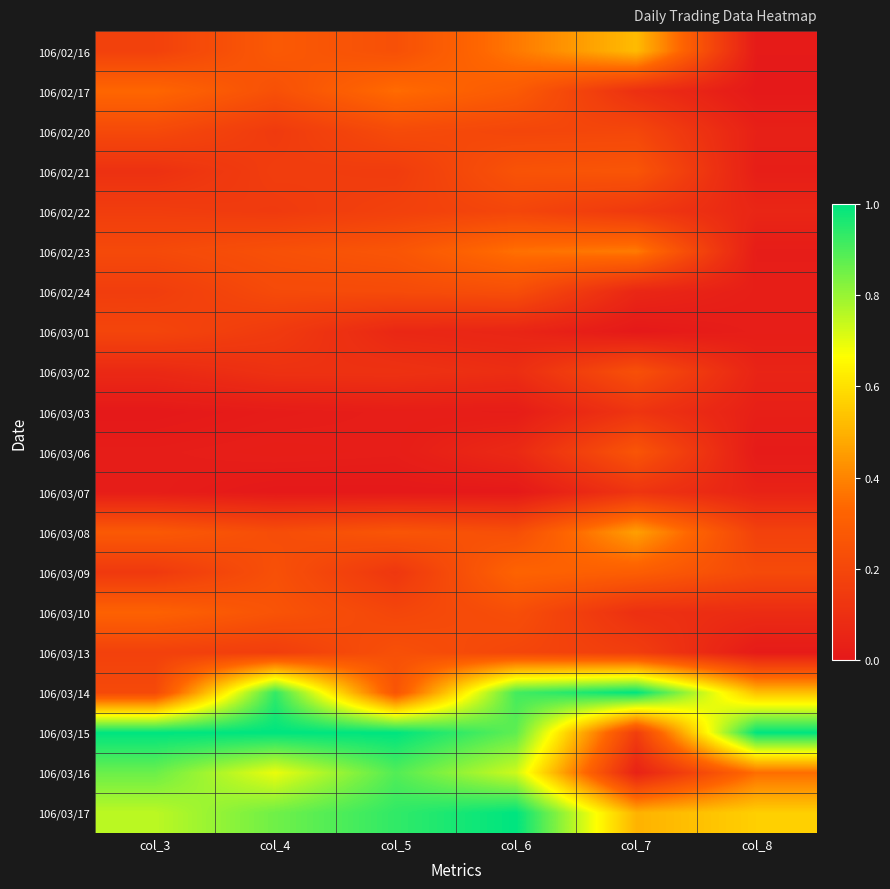

Reading left to right, extract all data points from this chart.

106/02/16: col_3=0.2	col_4=0.3	col_5=0.2	col_6=0.4	col_7=0.5	col_8=0.0
106/02/17: col_3=0.3	col_4=0.2	col_5=0.3	col_6=0.3	col_7=0.1	col_8=0.0
106/02/20: col_3=0.2	col_4=0.1	col_5=0.2	col_6=0.2	col_7=0.2	col_8=0.0
106/02/21: col_3=0.1	col_4=0.2	col_5=0.2	col_6=0.3	col_7=0.3	col_8=0.0
106/02/22: col_3=0.2	col_4=0.1	col_5=0.2	col_6=0.2	col_7=0.1	col_8=0.1
106/02/23: col_3=0.2	col_4=0.2	col_5=0.3	col_6=0.4	col_7=0.4	col_8=0.0
106/02/24: col_3=0.2	col_4=0.2	col_5=0.2	col_6=0.2	col_7=0.1	col_8=0.0
106/03/01: col_3=0.2	col_4=0.1	col_5=0.1	col_6=0.1	col_7=0.0	col_8=0.0
106/03/02: col_3=0.1	col_4=0.1	col_5=0.1	col_6=0.1	col_7=0.2	col_8=0.0
106/03/03: col_3=0.0	col_4=0.0	col_5=0.0	col_6=0.0	col_7=0.1	col_8=0.0
106/03/06: col_3=0.0	col_4=0.0	col_5=0.0	col_6=0.1	col_7=0.3	col_8=0.0
106/03/07: col_3=0.0	col_4=0.0	col_5=0.0	col_6=0.0	col_7=0.1	col_8=0.0
106/03/08: col_3=0.3	col_4=0.2	col_5=0.3	col_6=0.2	col_7=0.5	col_8=0.2
106/03/09: col_3=0.1	col_4=0.2	col_5=0.1	col_6=0.3	col_7=0.3	col_8=0.2
106/03/10: col_3=0.3	col_4=0.3	col_5=0.2	col_6=0.2	col_7=0.1	col_8=0.1
106/03/13: col_3=0.2	col_4=0.2	col_5=0.2	col_6=0.2	col_7=0.2	col_8=0.0
106/03/14: col_3=0.2	col_4=0.9	col_5=0.3	col_6=0.9	col_7=1.0	col_8=0.5
106/03/15: col_3=1.0	col_4=1.0	col_5=1.0	col_6=0.9	col_7=0.2	col_8=1.0
106/03/16: col_3=0.9	col_4=0.7	col_5=0.9	col_6=0.7	col_7=0.0	col_8=0.4
106/03/17: col_3=0.8	col_4=0.9	col_5=0.9	col_6=1.0	col_7=0.5	col_8=0.6